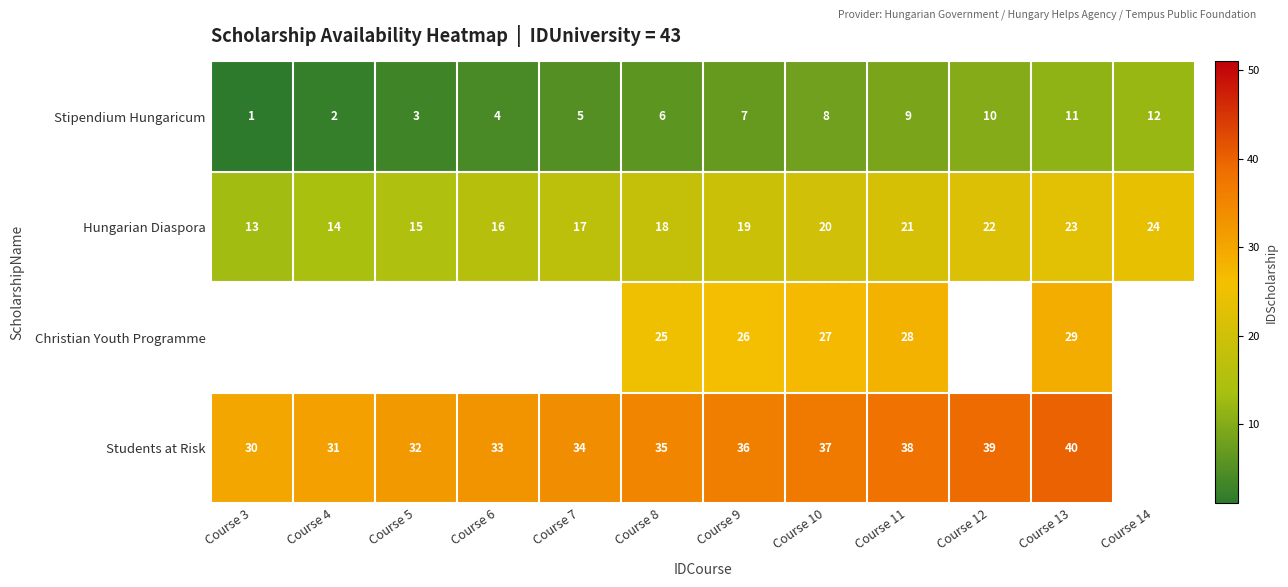

At how many categories does at least one series exceed 24?

11